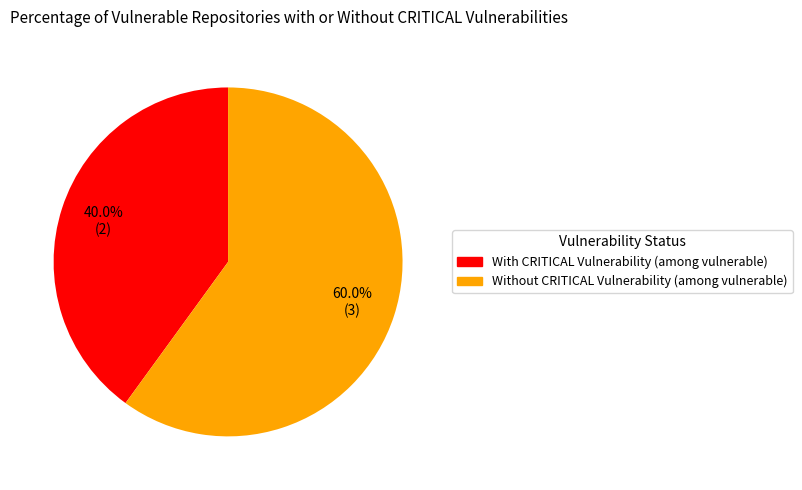

Is there a majority slice in this chart?

Yes